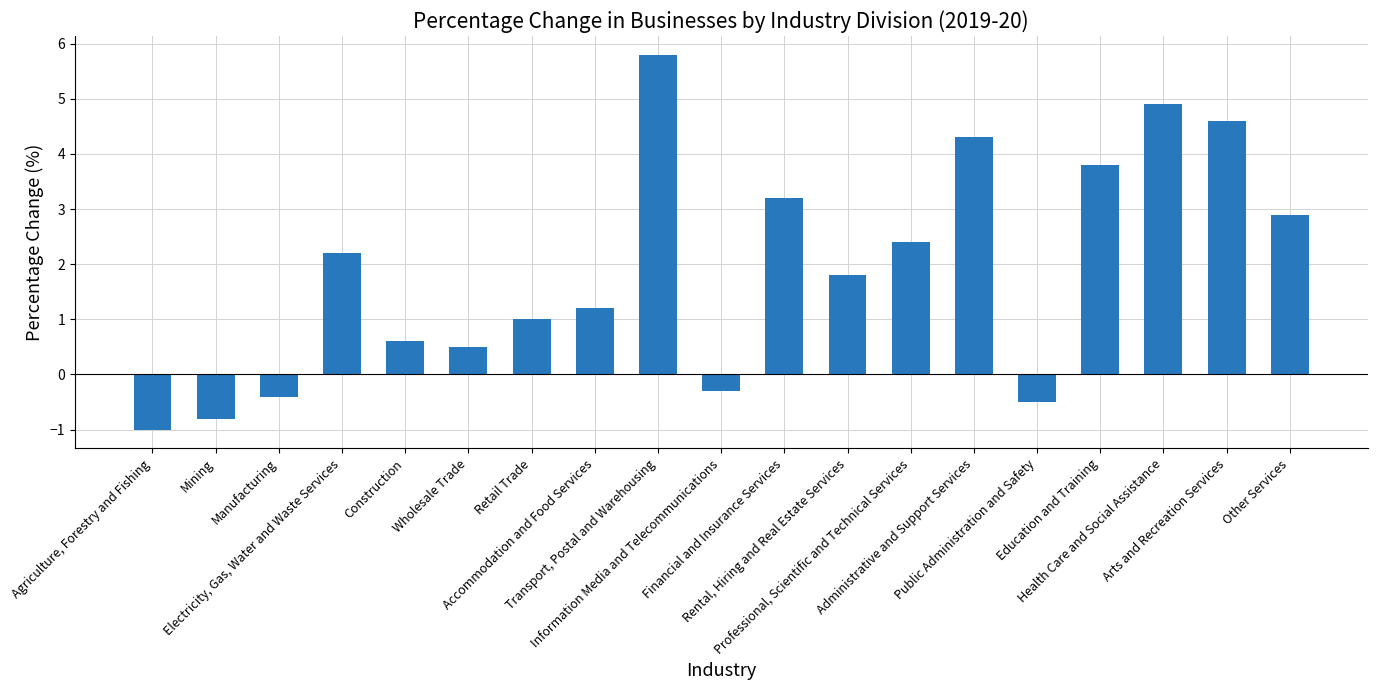

At which category does the chart reach its minimum across all series?

Agriculture, Forestry and Fishing